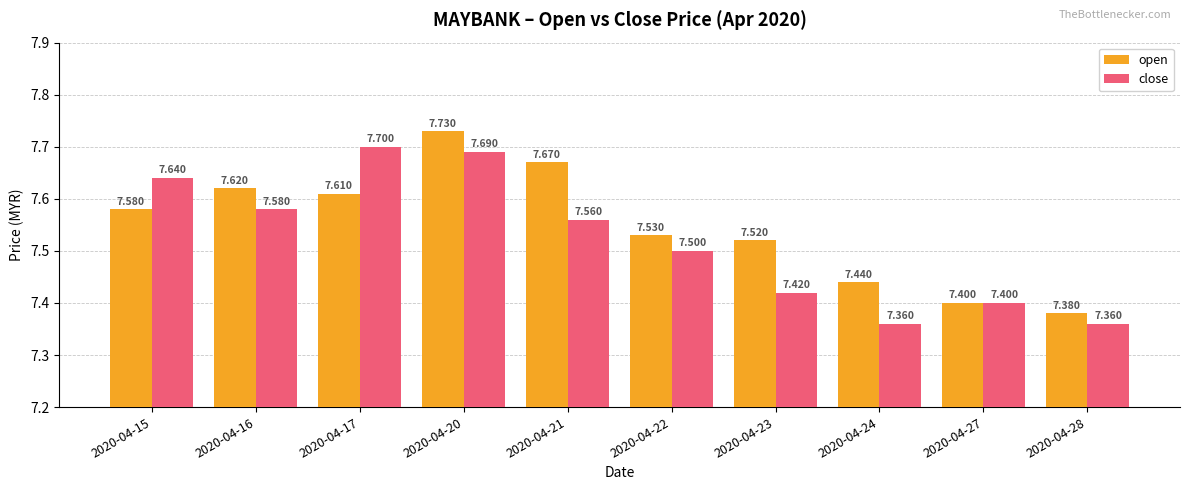

Where is open nearest to the value 7?

2020-04-28